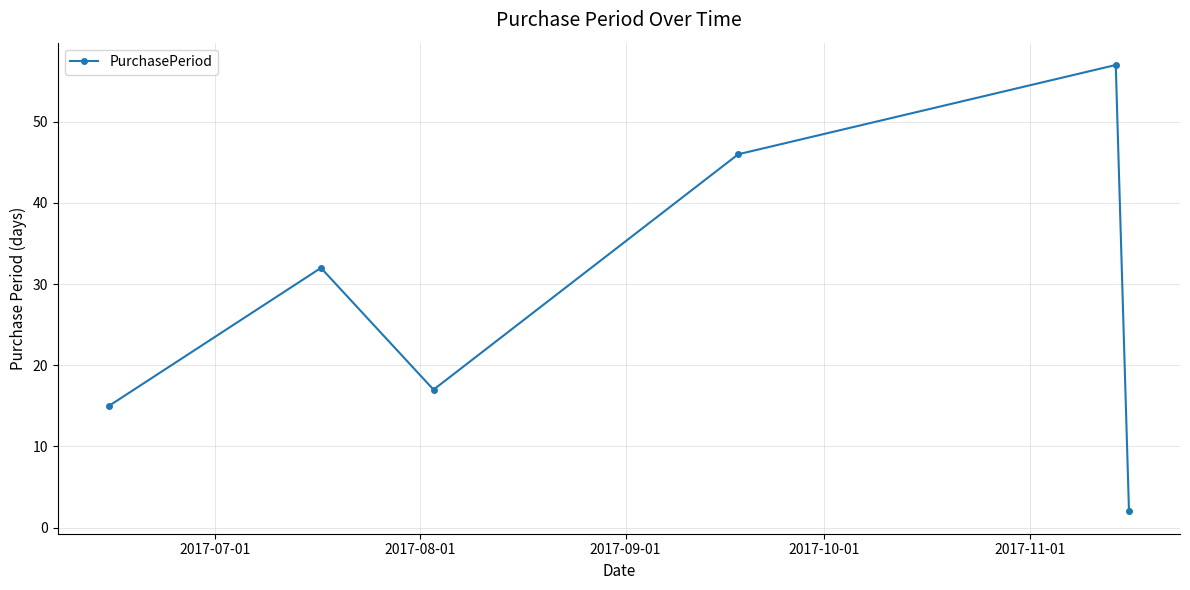

True or false: there are more than 2 points higher than both neighbors.

False